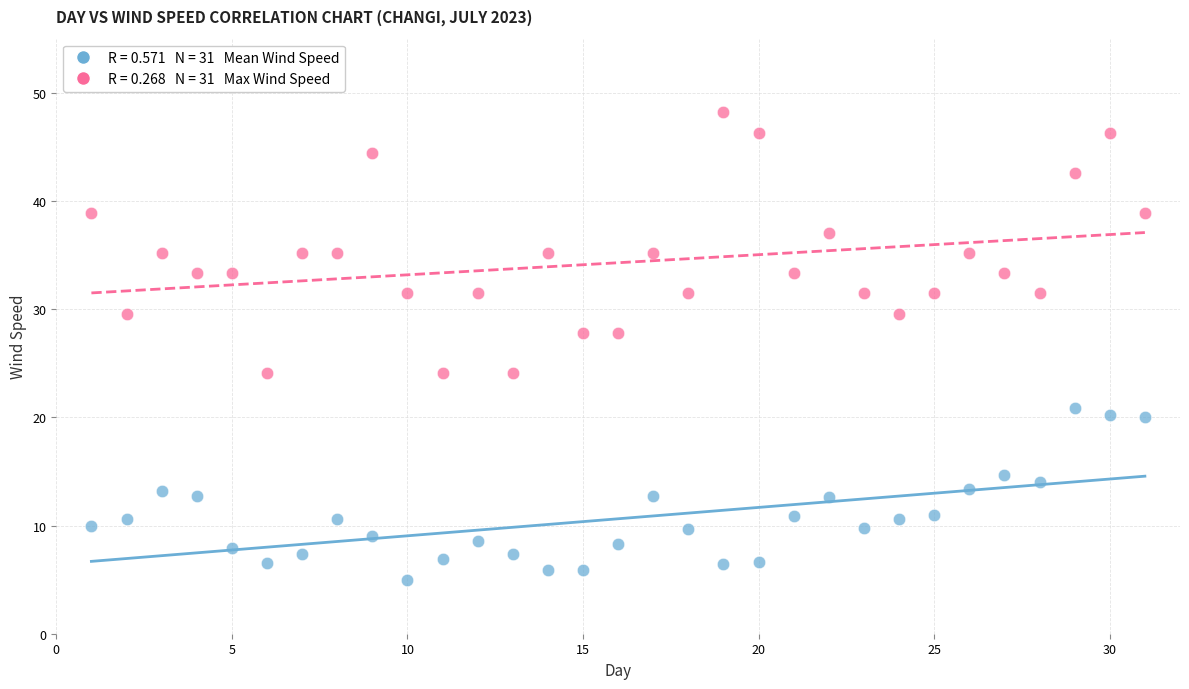

Across all data points, what is the range of Y values (max minus min)?

43.2